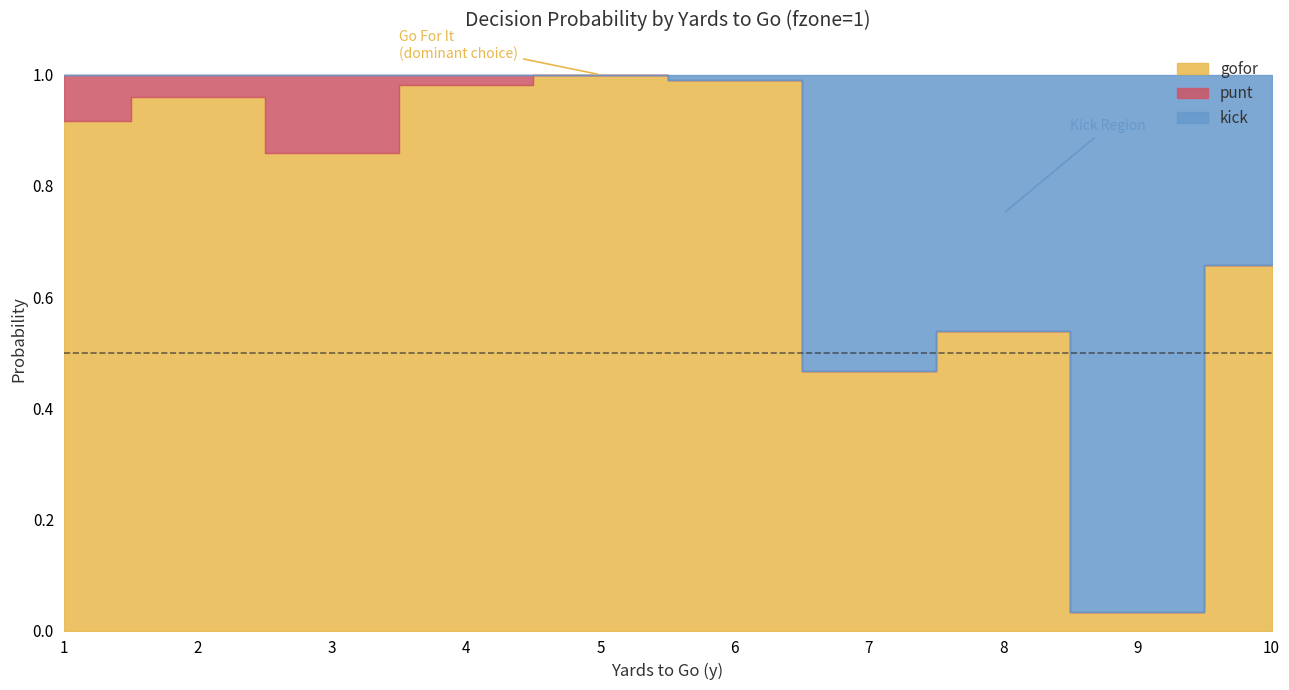

Rank the series at 3 from lowest to highest value.

kick, punt, gofor